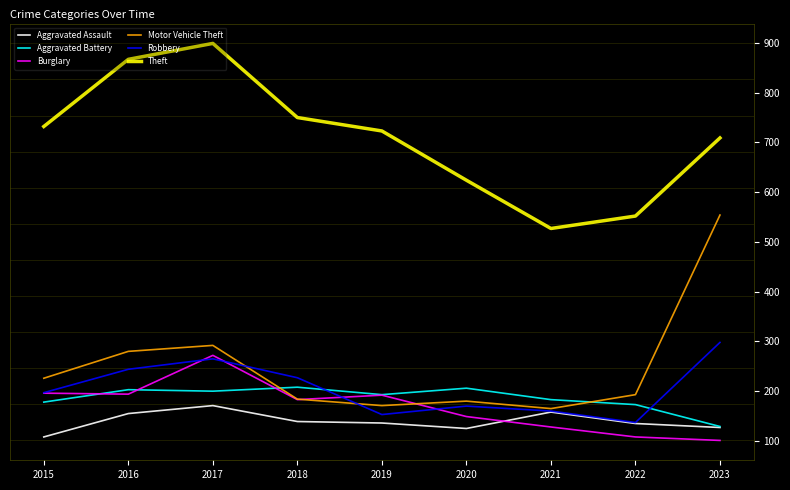

At how many categories does at least one series exceed 166?

9